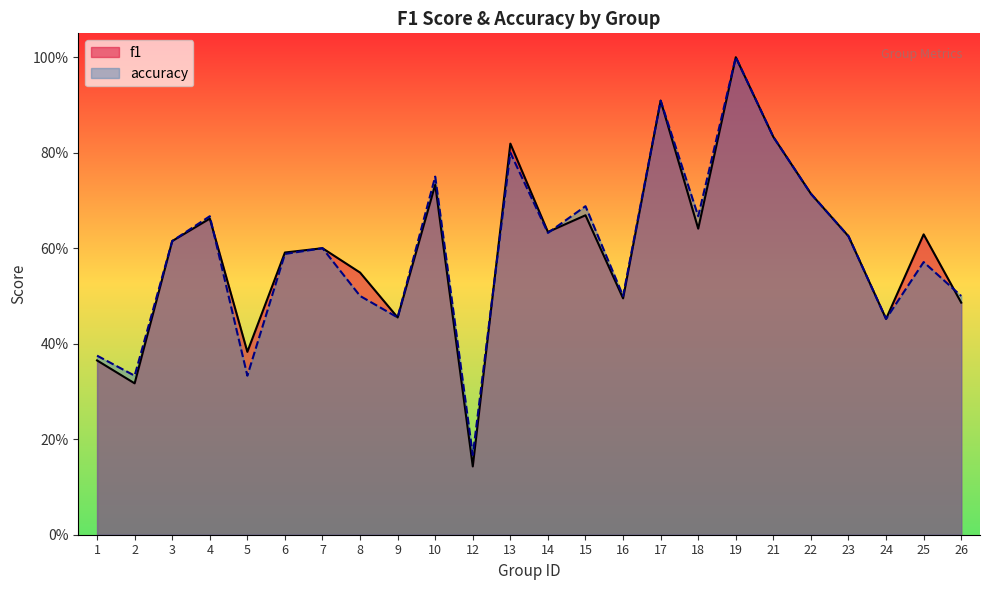

What is the sum of all f1 values?

14.3